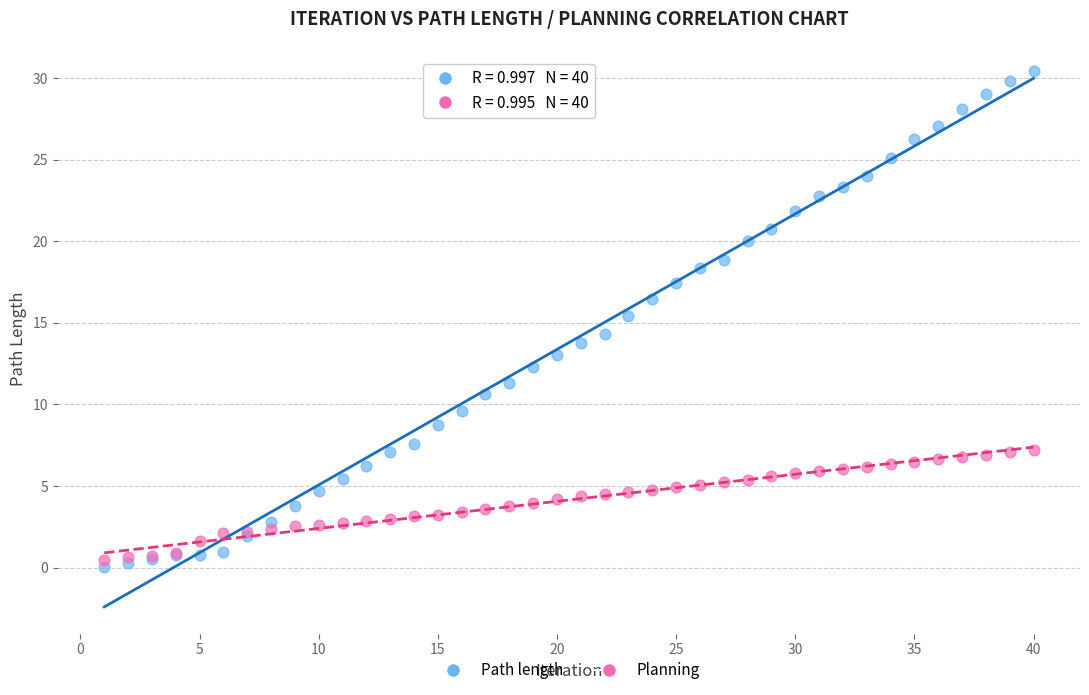

Which series reaches the maximum Y coordinate?

Path length